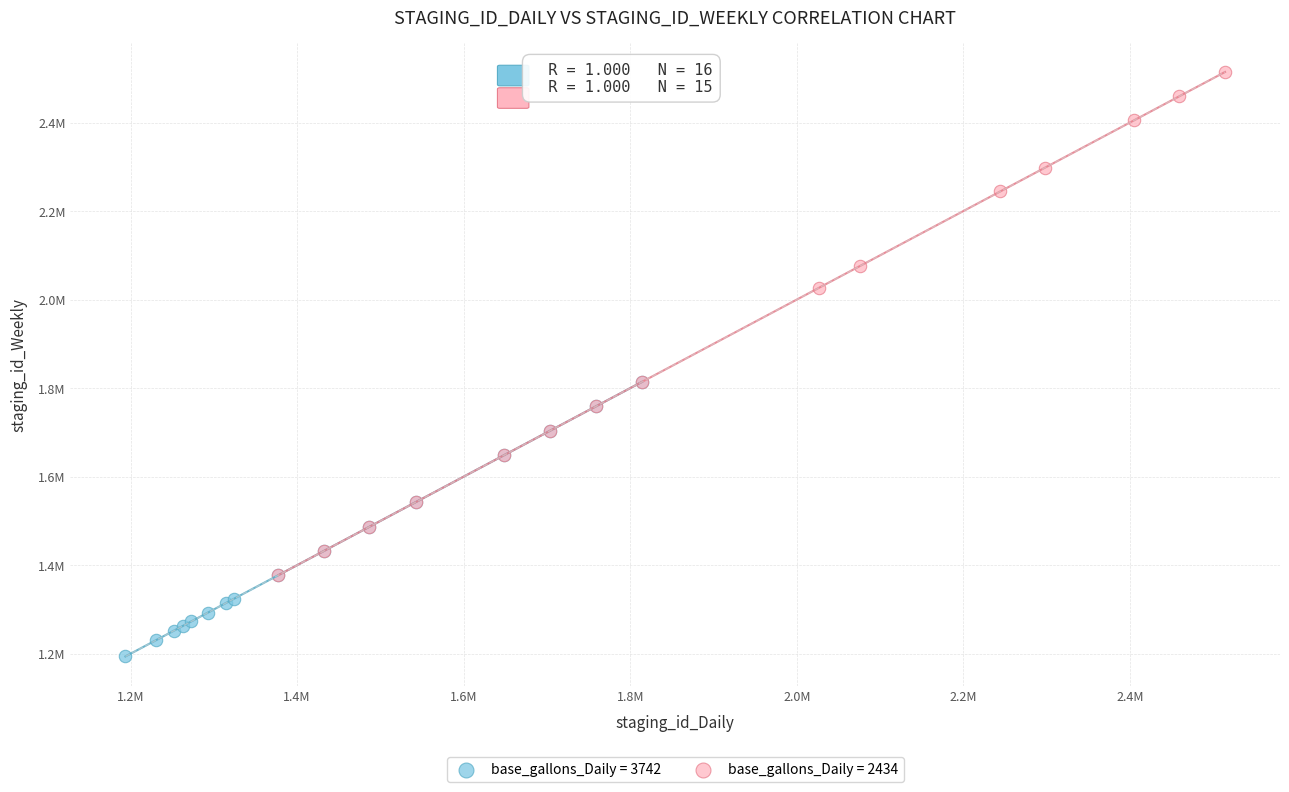

What are all the series names shown in the legend?

base_gallons_Daily = 3742, base_gallons_Daily = 2434